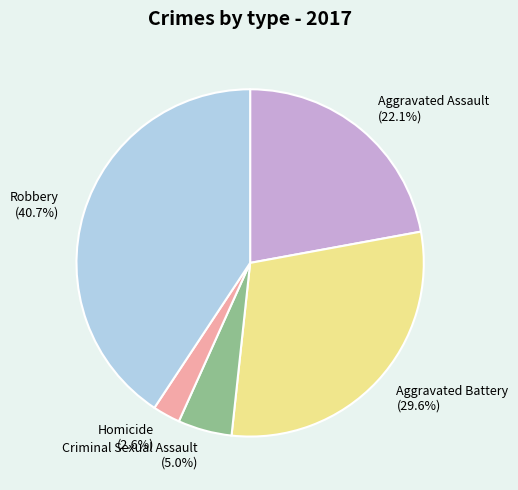

What is the smallest slice in the pie chart?

Homicide